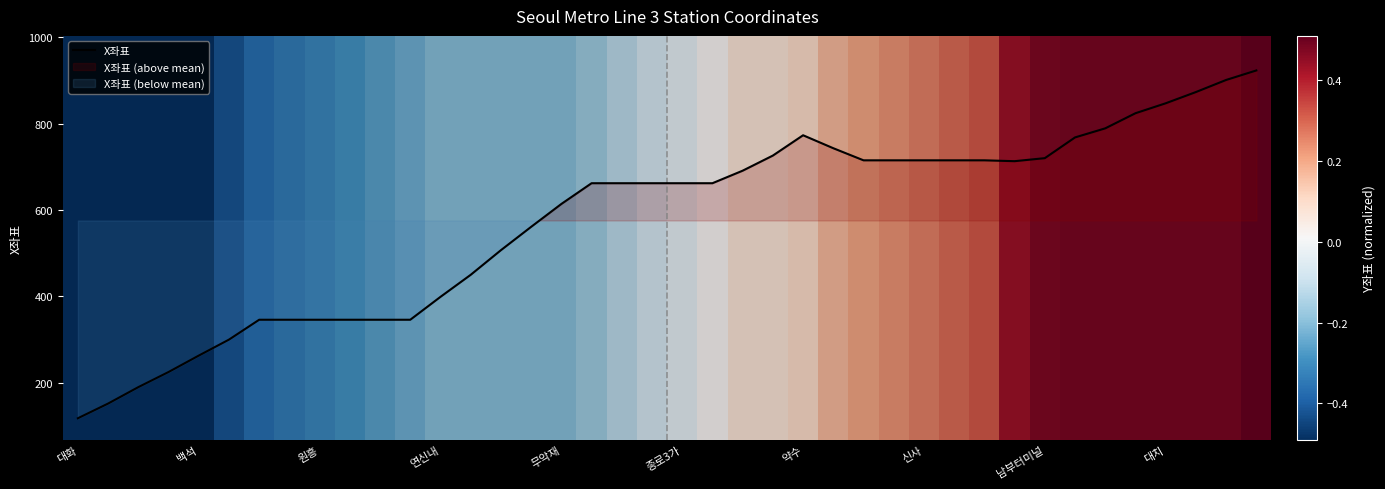

At which label does X좌표 reach its minimum?

대화